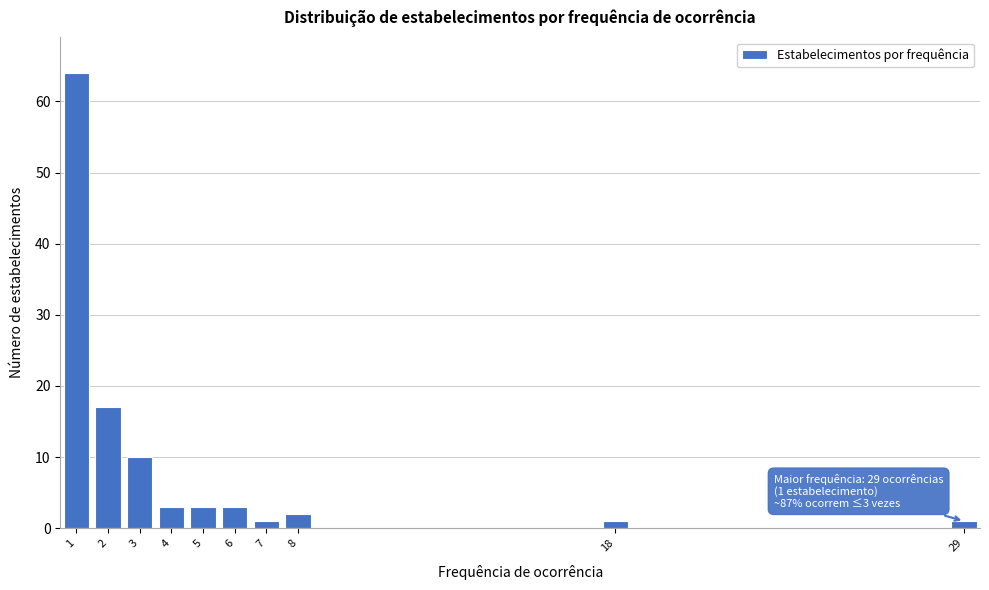

Reading right to left, what are all the values shown in this chart?

29=1	18=1	8=2	7=1	6=3	5=3	4=3	3=10	2=17	1=64